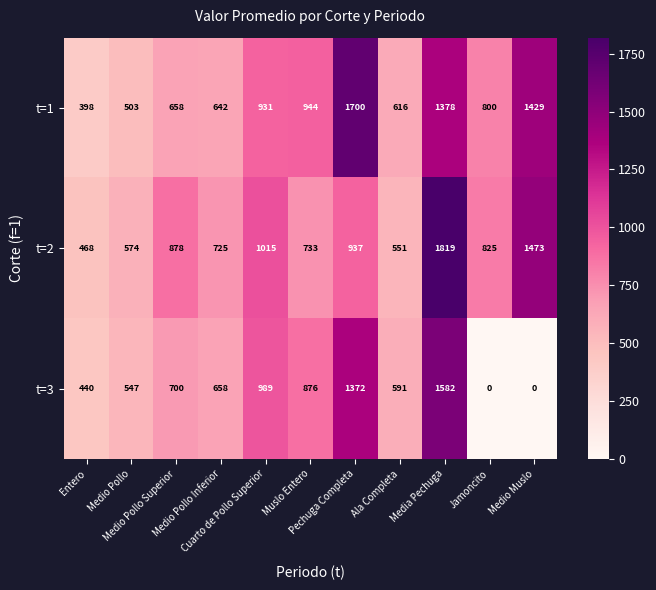

Which series has the largest range (max minus min)?

t=3